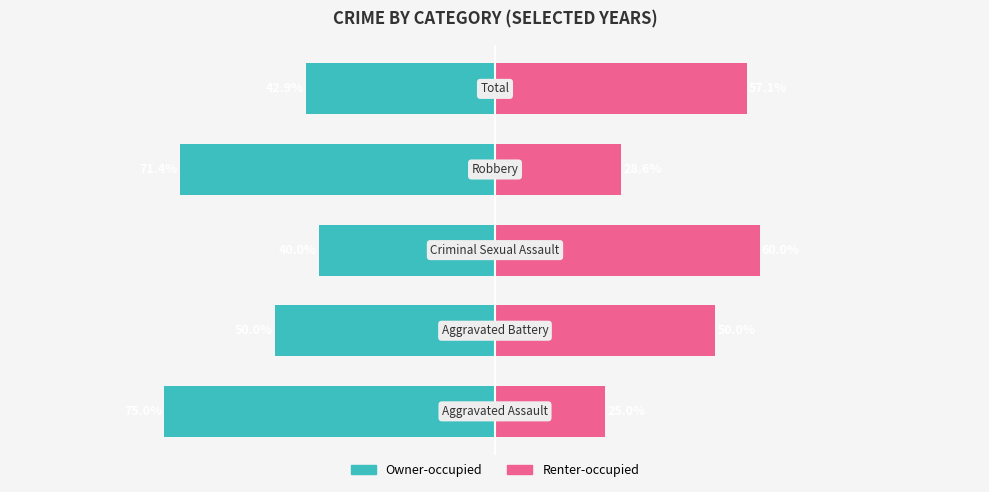

Which has a higher value, −75 or −50?

−75